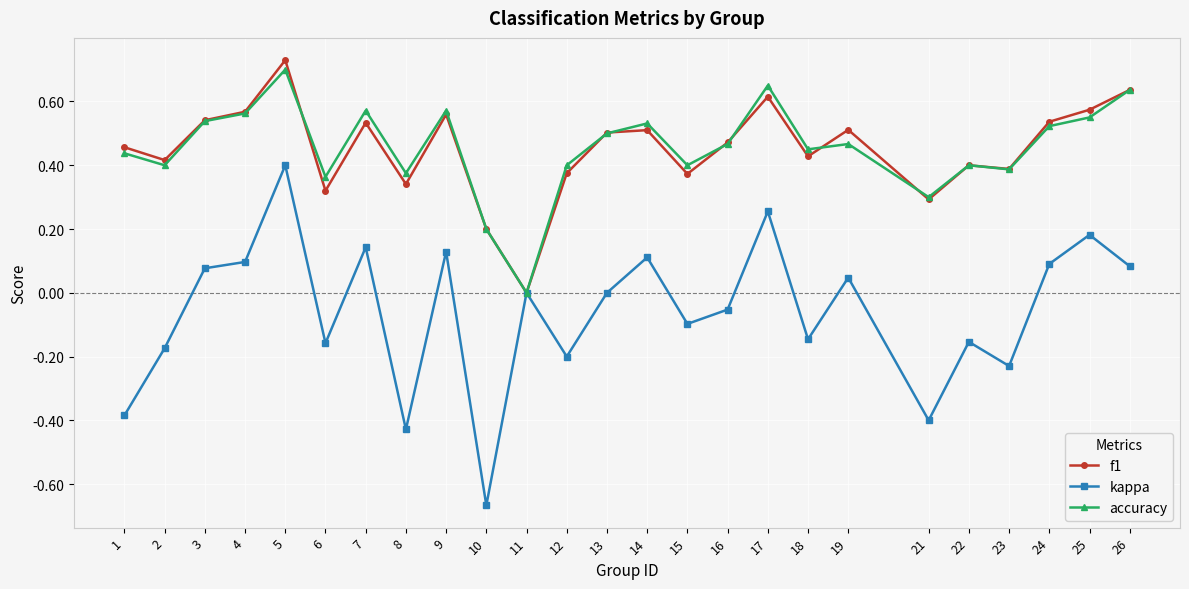

Is it true that accuracy equals 0.8 at 9?

False